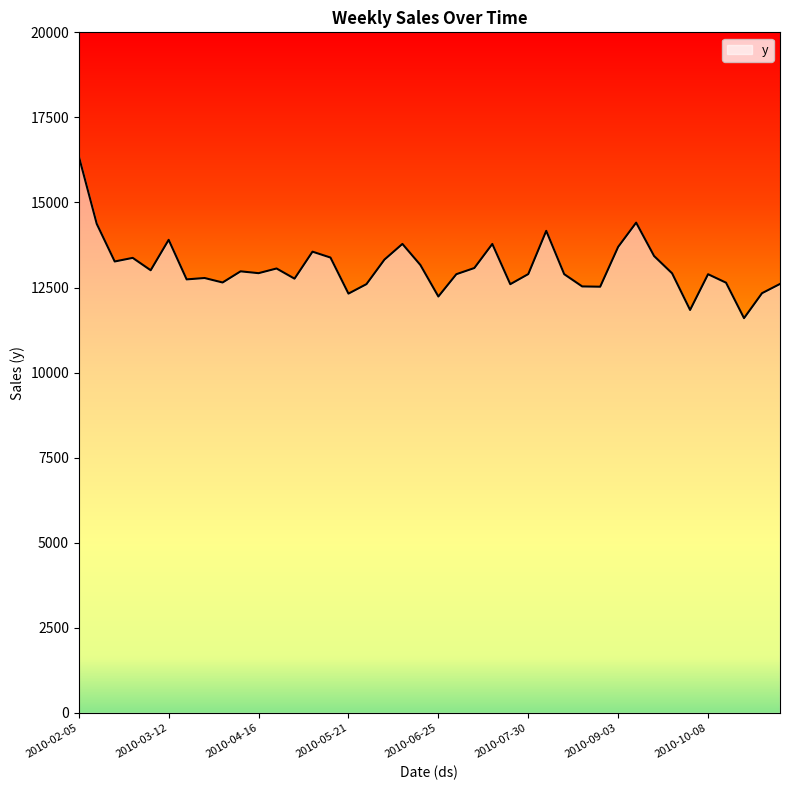

What is the difference between the maximum and minimum values?

4762.2